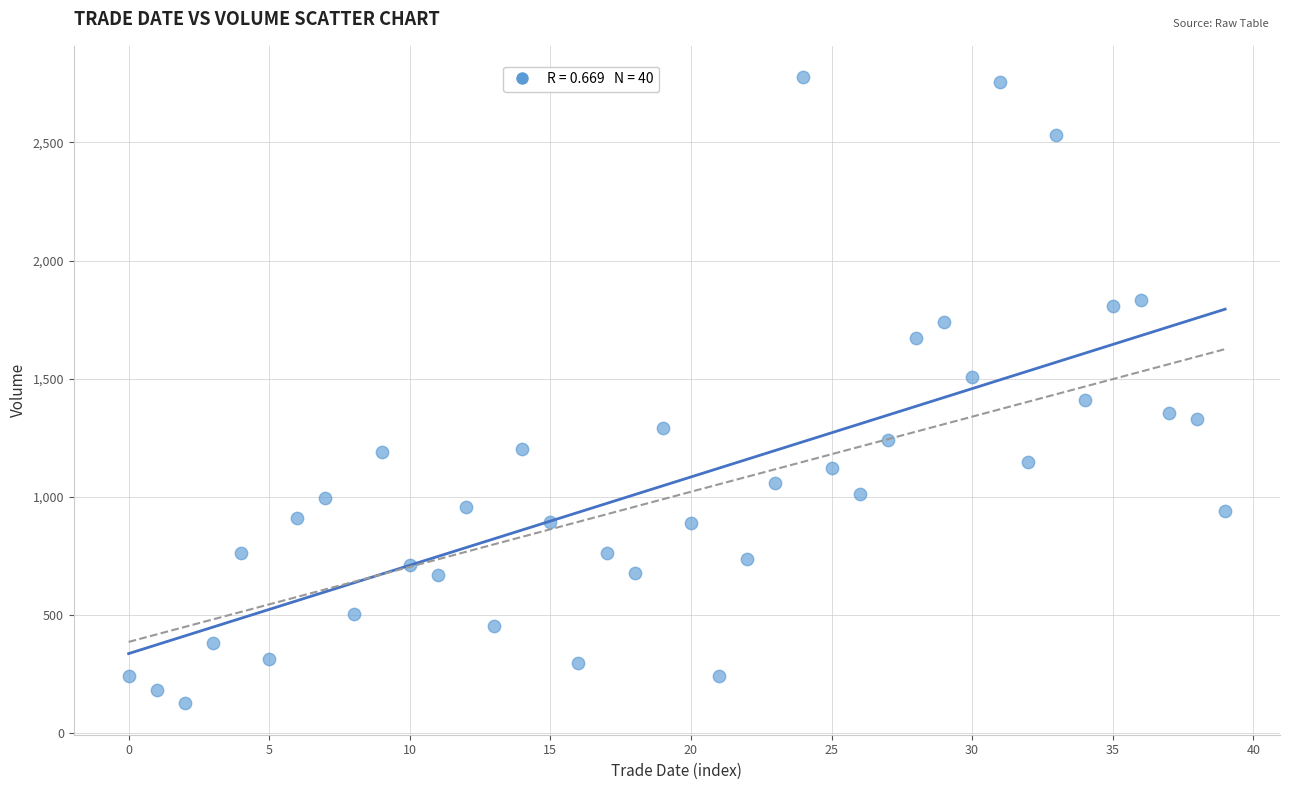

What is the range of Y values (max minus min)?

2650